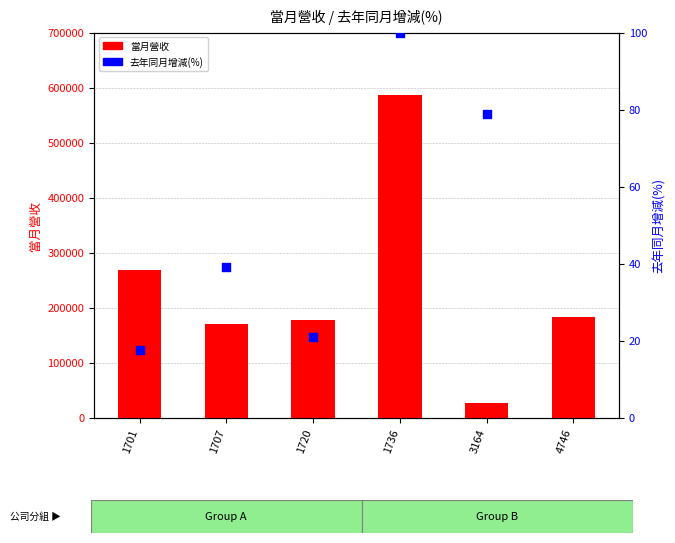

At which category is the sum across all series the highest?

1736